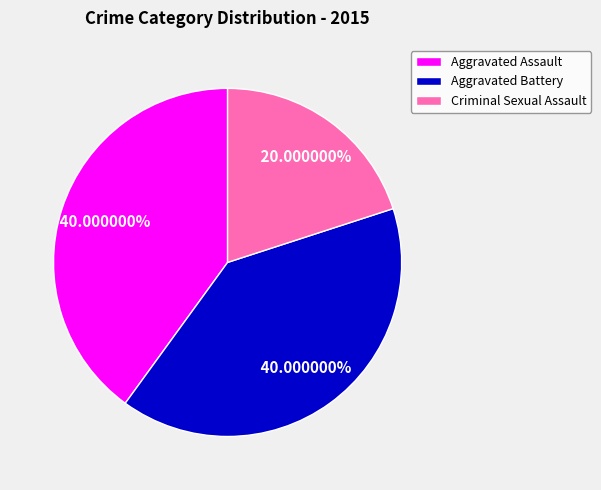

What is the smallest slice in the pie chart?

Criminal Sexual Assault